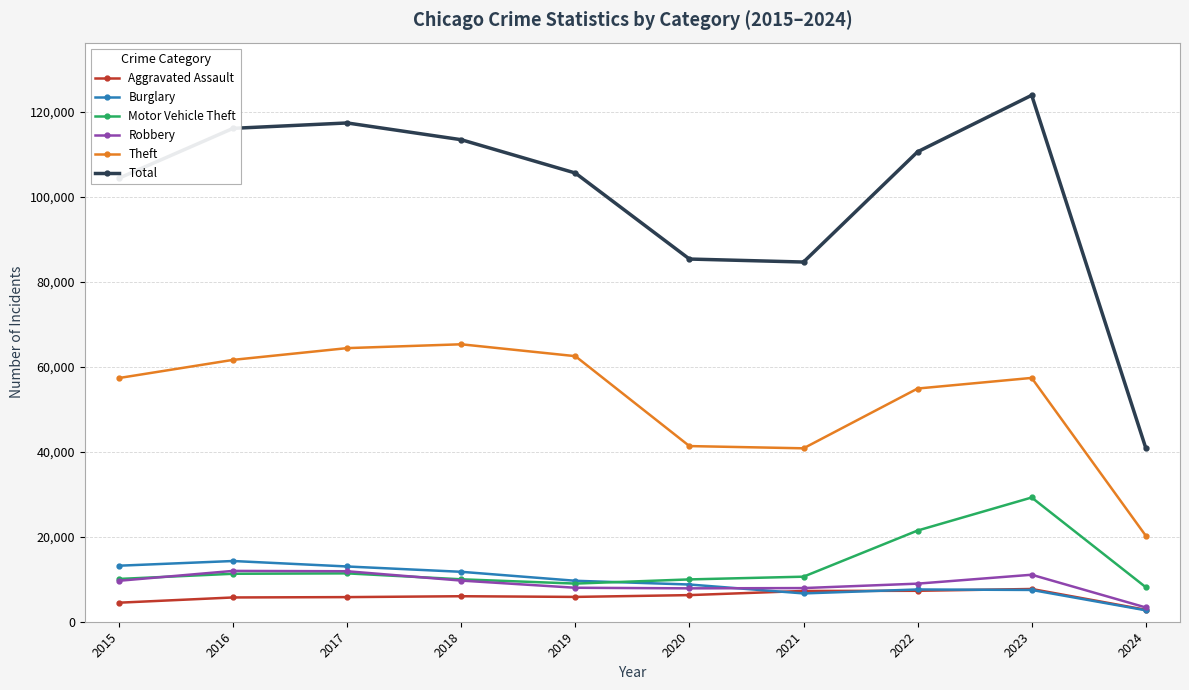

Where does the Motor Vehicle Theft series first go above 10602?

2016